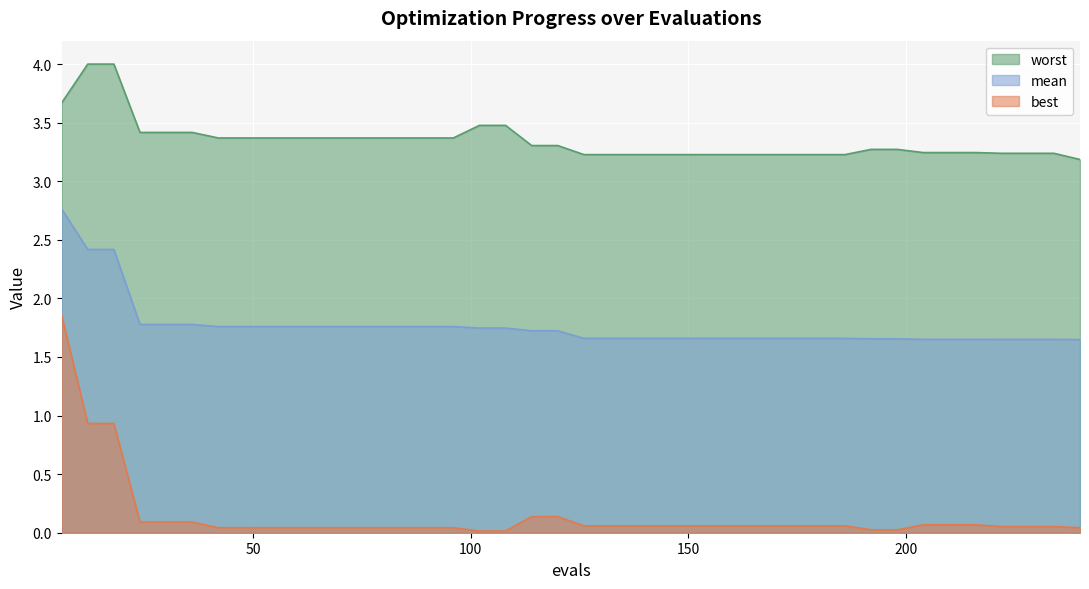

Which series has the largest range (max minus min)?

best